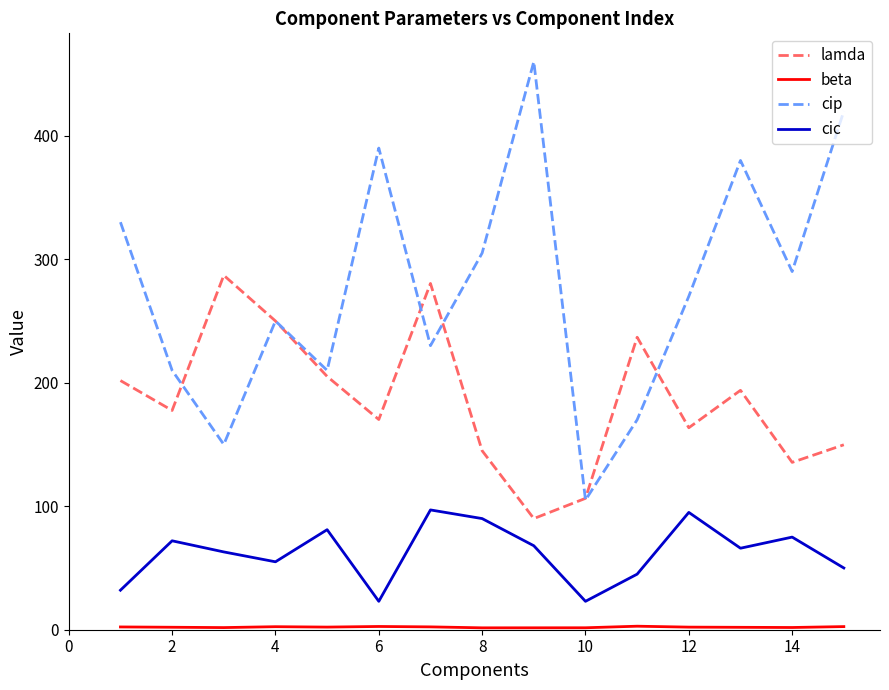

Does the chart display data point markers on the line(s)?

No